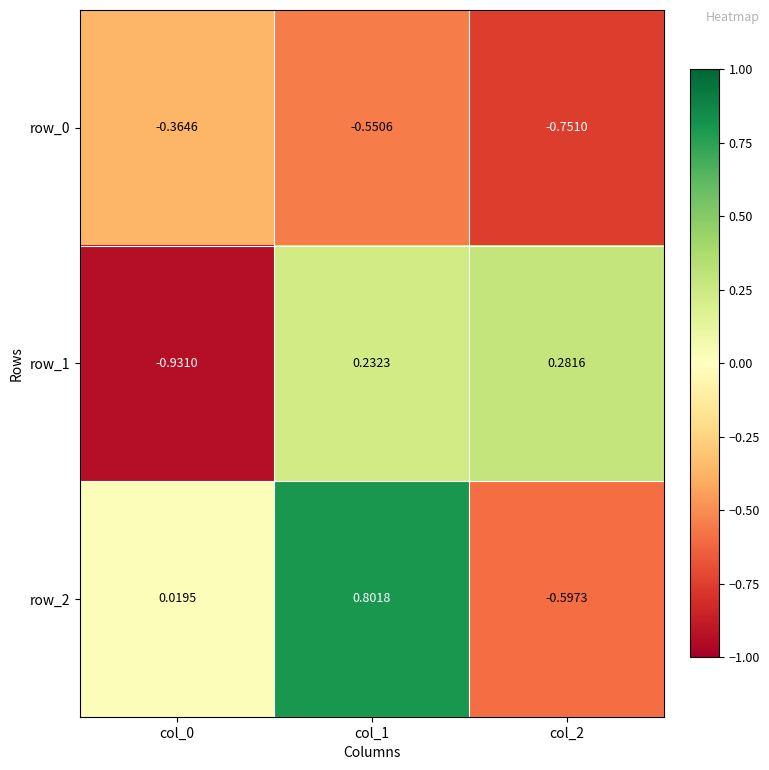

Is the value of row_0 at col_2 greater than the value of row_2 at col_1?

No